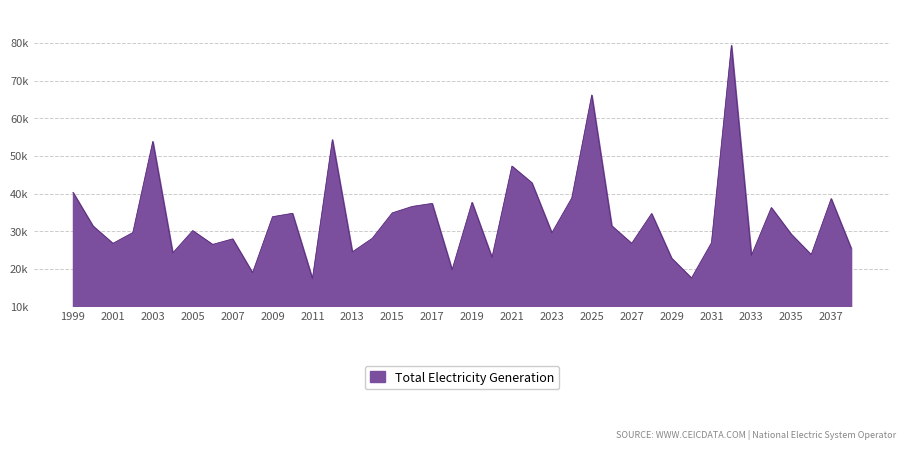

Reading right to left, list all the values displayed in this chart.

25446.9	38638.9	23752.7	29164.2	36262.6	23514.2	79377.4	26905.8	17543.0	22828.0	34673.9	26742.3	31433.7	66171.8	38822.7	29549.0	42843.8	47280.5	23016.8	37647.7	19732.8	37365.3	36556.3	34849.3	28093.6	24484.8	54299.9	17349.4	34732.3	33833.0	18950.4	27939.0	26462.4	30130.6	24205.6	53841.2	29627.3	26745.9	31377.0	40300.6